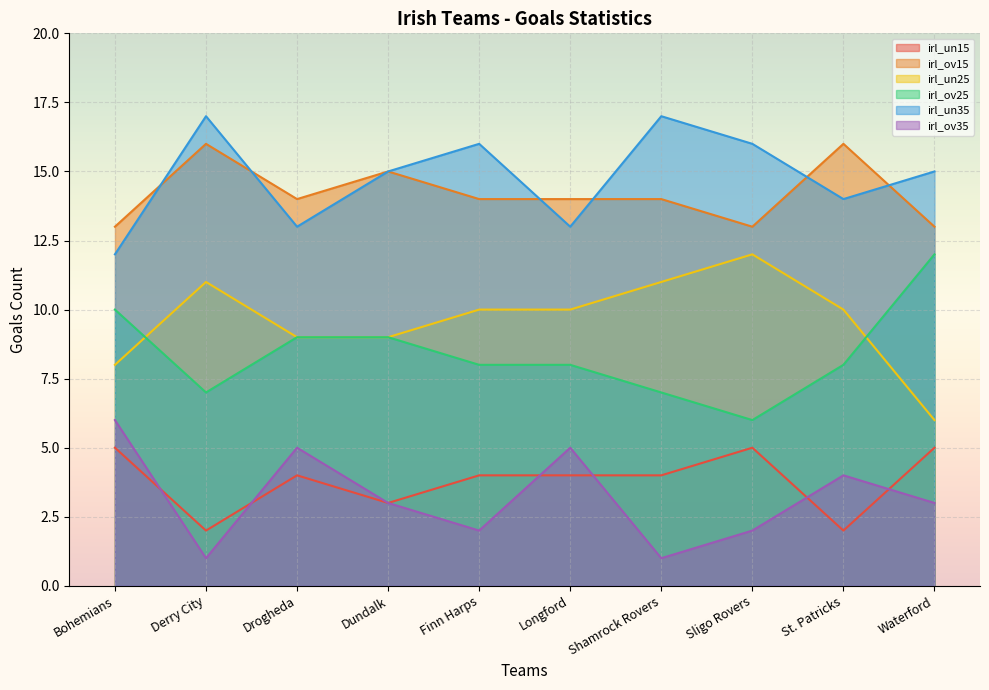

Where does the irl_ov15 series first go above 14?

Derry City